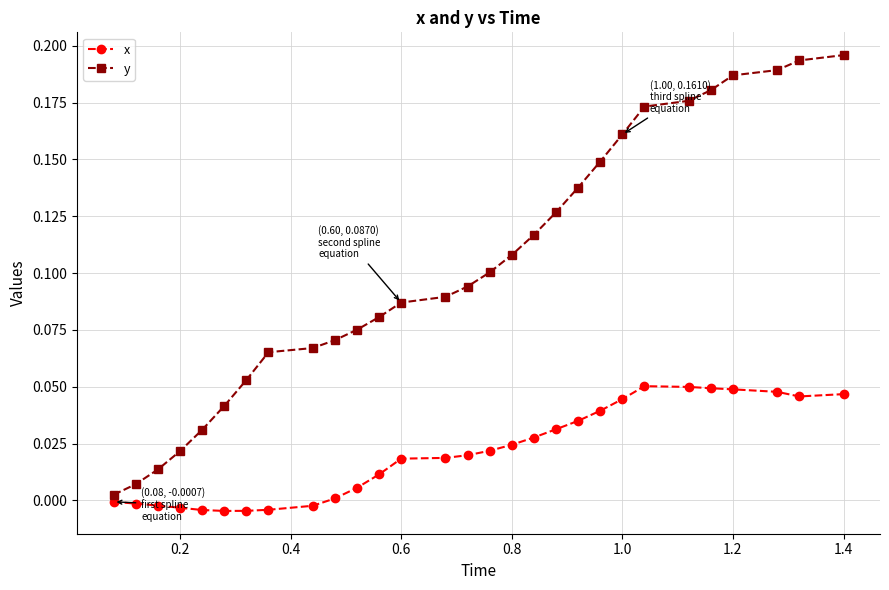

At how many categories does at least one series exceed 0?

29